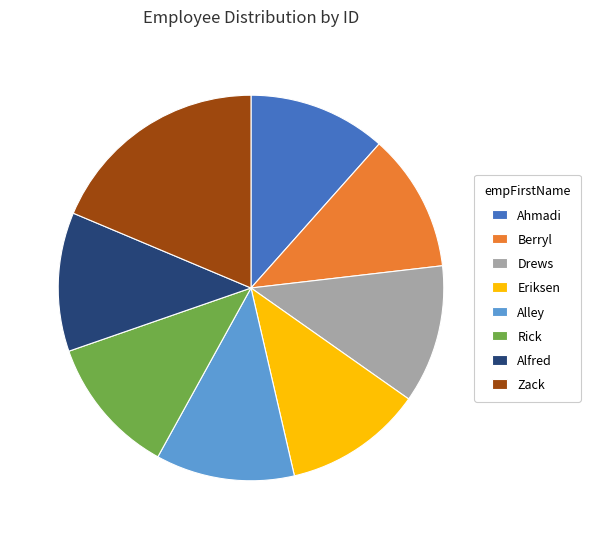

How many slices are in this pie chart?

8